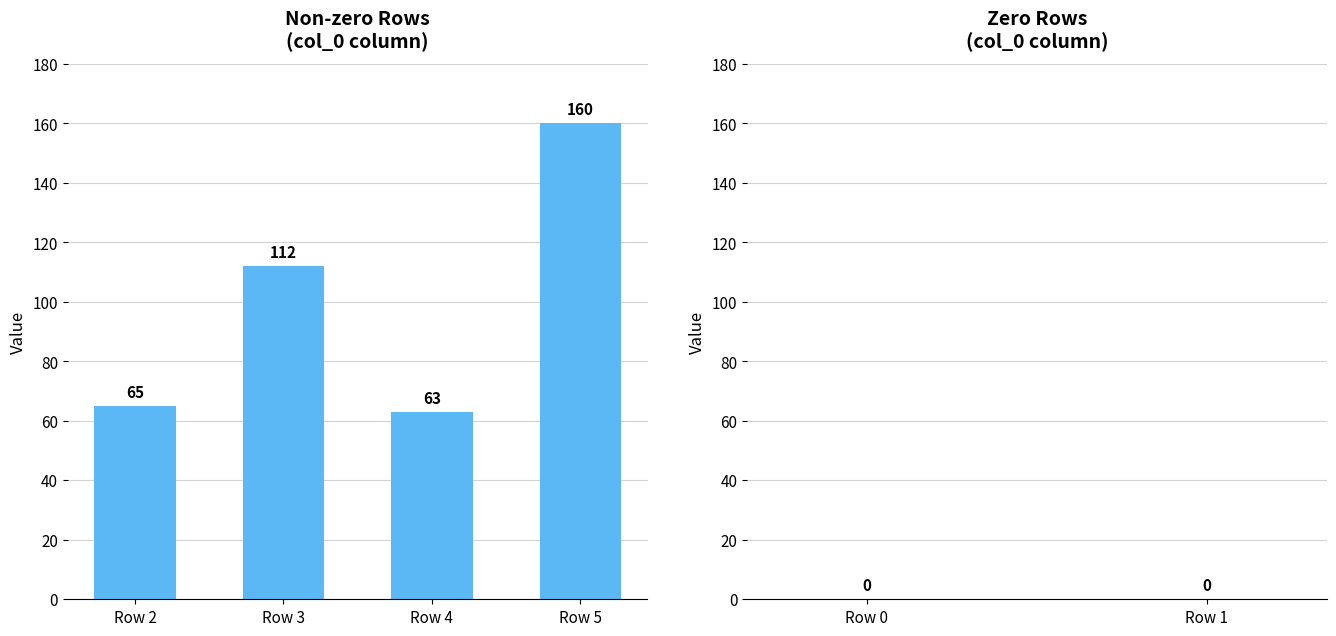

Is it true that the value at Row 5 is 210?

False